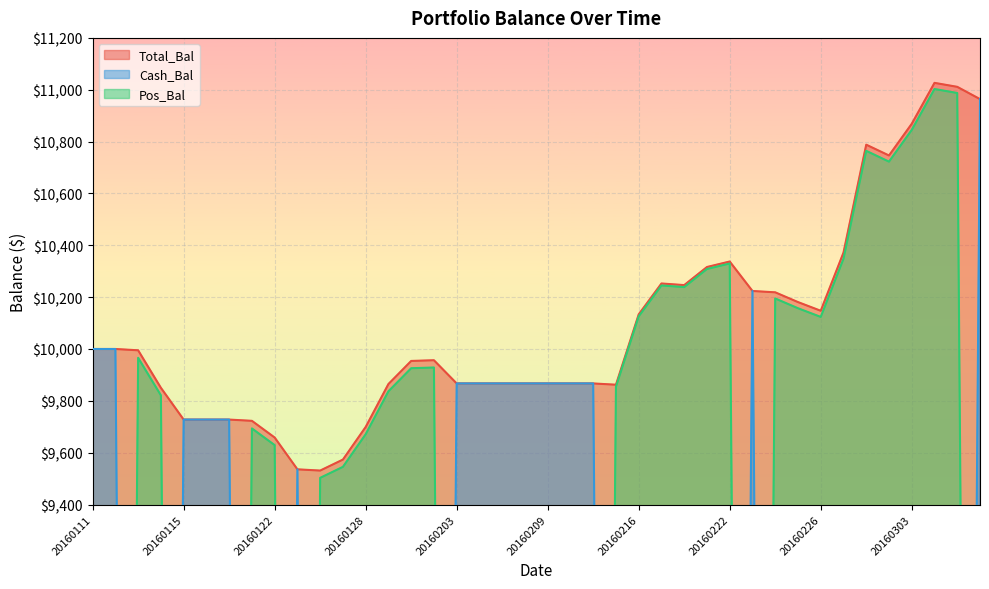

What is the difference between the second highest and second lowest values in the Pos_Bal series?

10987.4